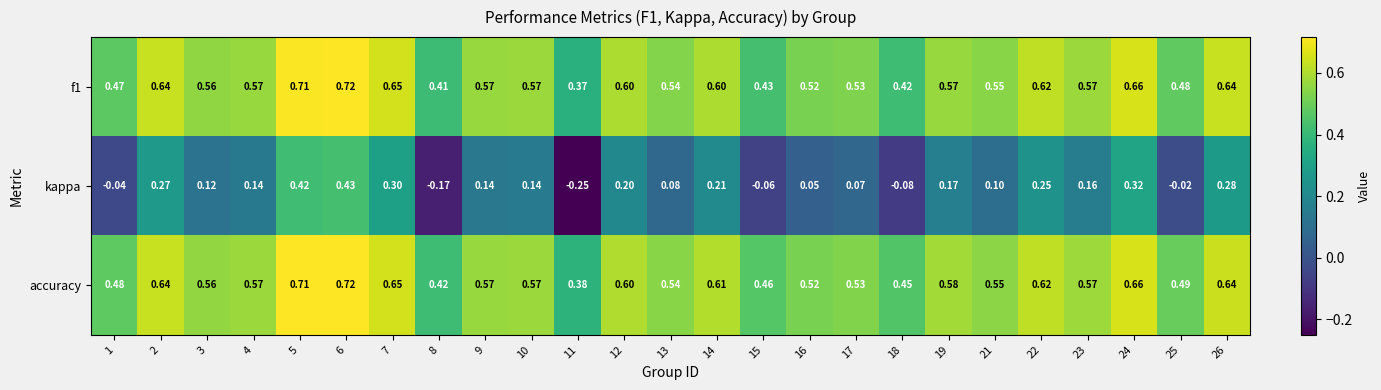

Which series has the largest total across all categories?

accuracy